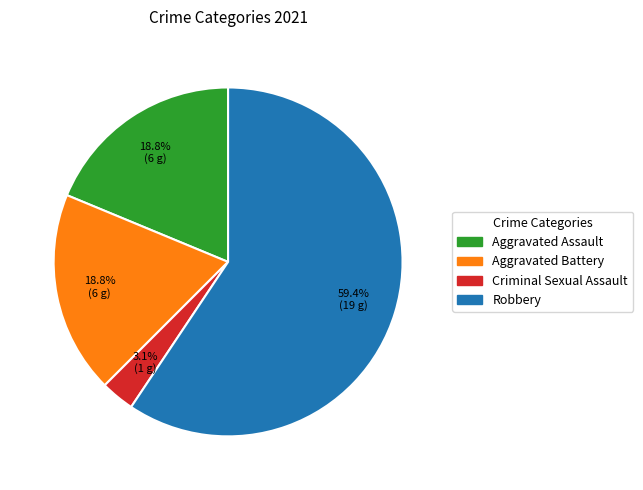

To the nearest percent, what is the difference between the largest and smallest slice percentages?

56%